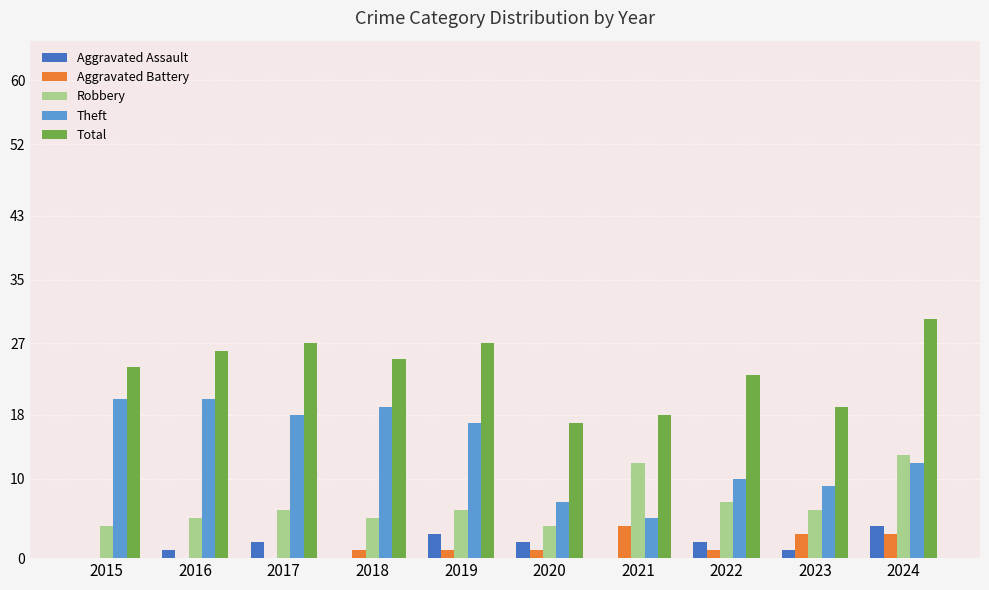

What is the approximate value of Theft at 2021?

5